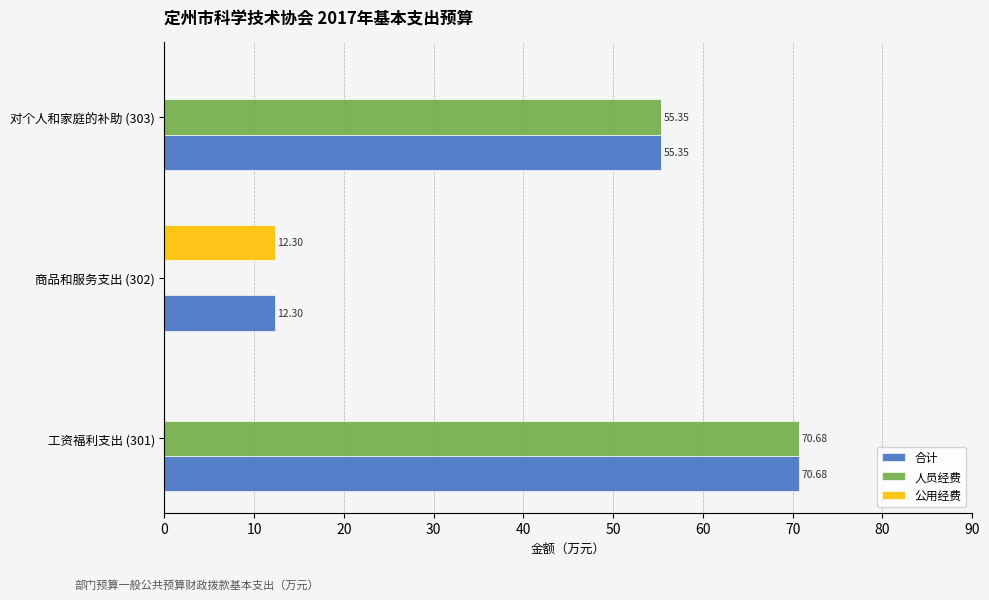

What is the sum of the 公用经费 values at 商品和服务支出 (302) and 工资福利支出 (301)?

12.3